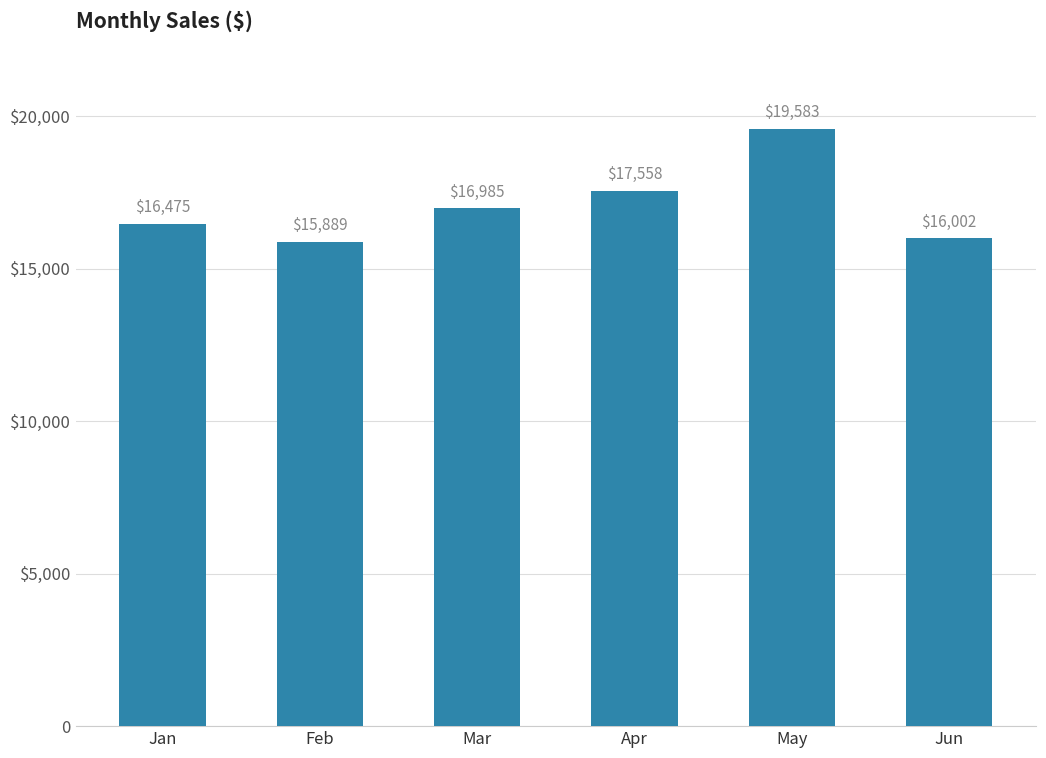

Rank the categories by value from highest to lowest.

May, Apr, Mar, Jan, Jun, Feb